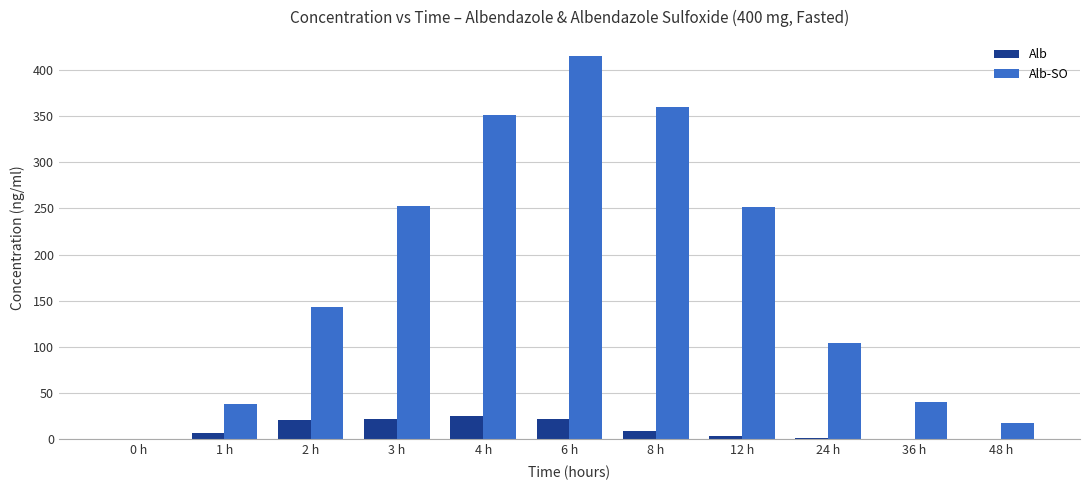

What is the highest value of the Alb series?

24.8